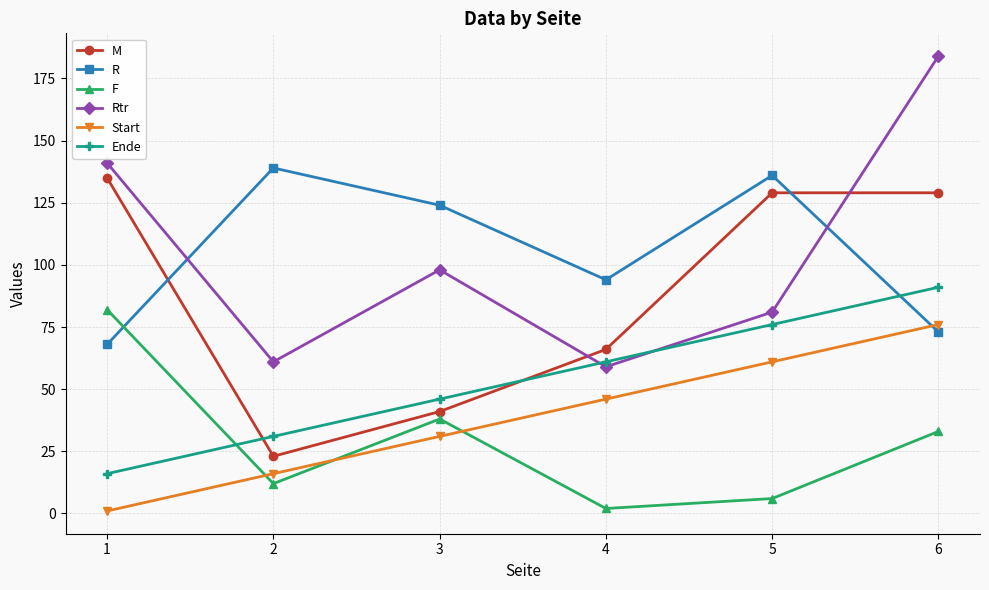

What is the difference between the maximum and second lowest values in the Start series?

60